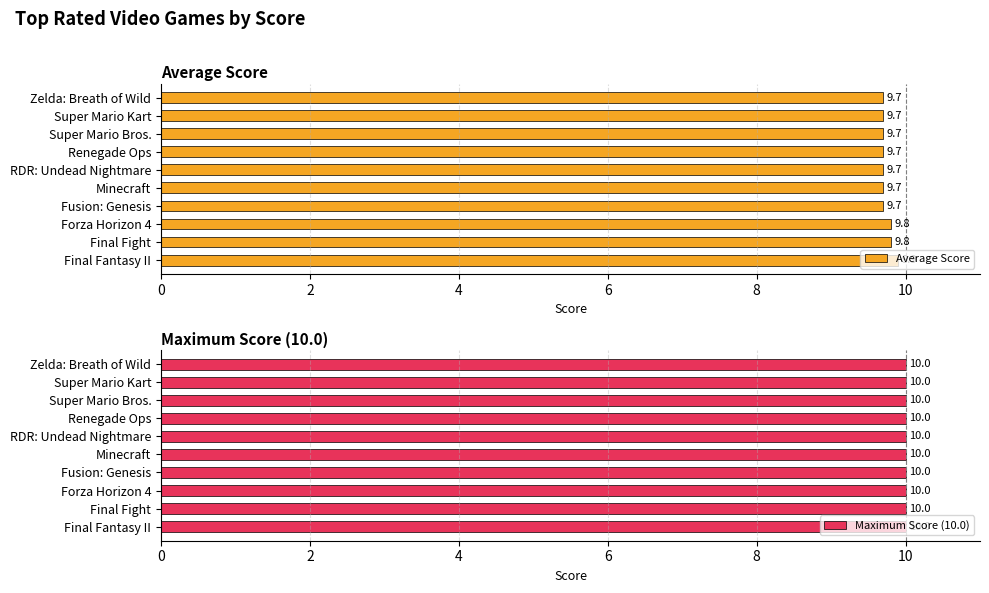

Which series has the largest total across all categories?

Average Score